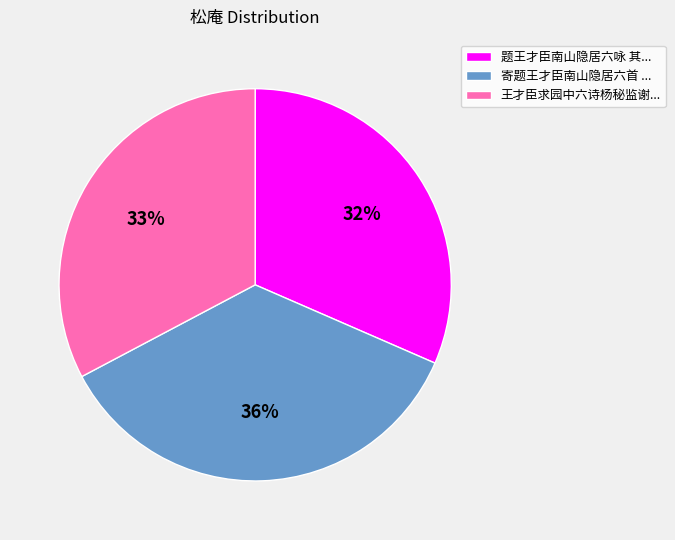

True or false: 题王才臣南山隐居六咏 其... accounts for 40% of the total.

False